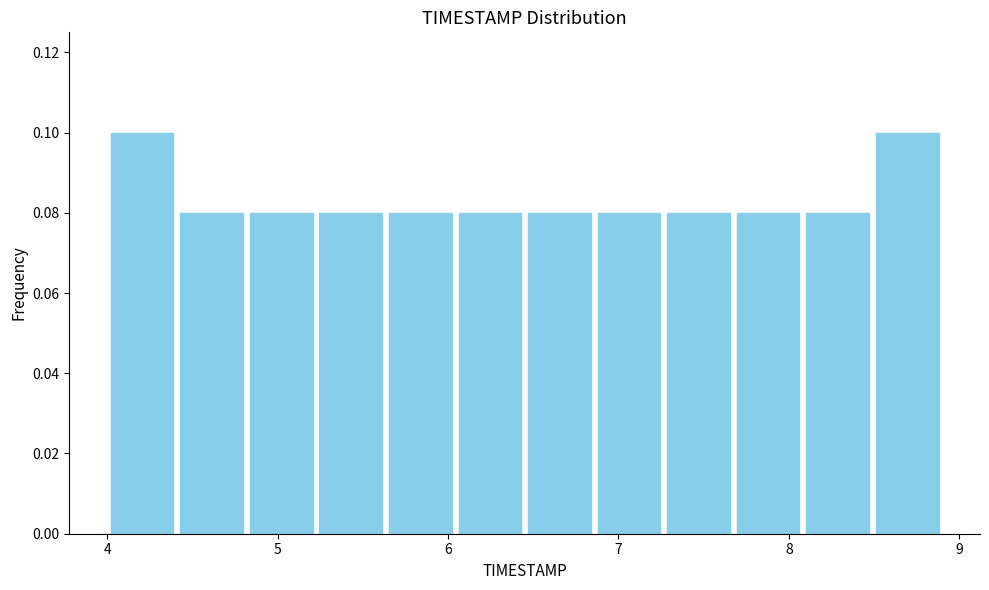

Reading left to right, list every bar in this chart as the range it spans on the x-axis followed by its height. Neither the bar edges nor the heights are printed on the chart, so give them approximately, as read against the axes.

4.0 to 4.4: 0.10
4.4 to 4.8: 0.08
4.8 to 5.2: 0.08
5.2 to 5.6: 0.08
5.6 to 6.0: 0.08
6.0 to 6.5: 0.08
6.5 to 6.9: 0.08
6.9 to 7.3: 0.08
7.3 to 7.7: 0.08
7.7 to 8.1: 0.08
8.1 to 8.5: 0.08
8.5 to 8.9: 0.10